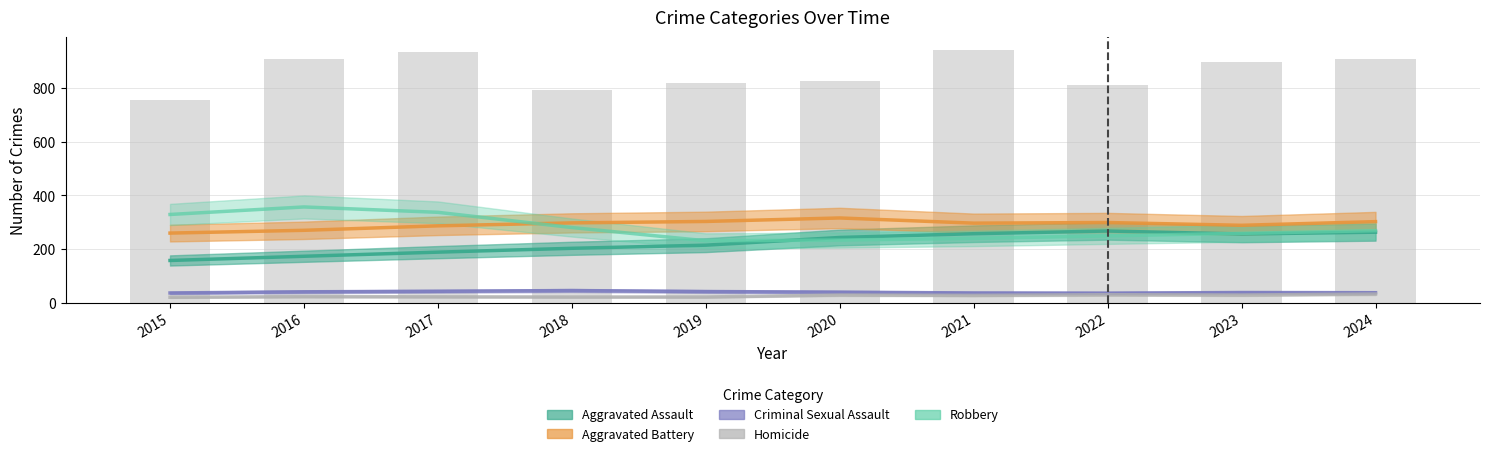

What is the minimum value for Aggravated Battery?

260.0